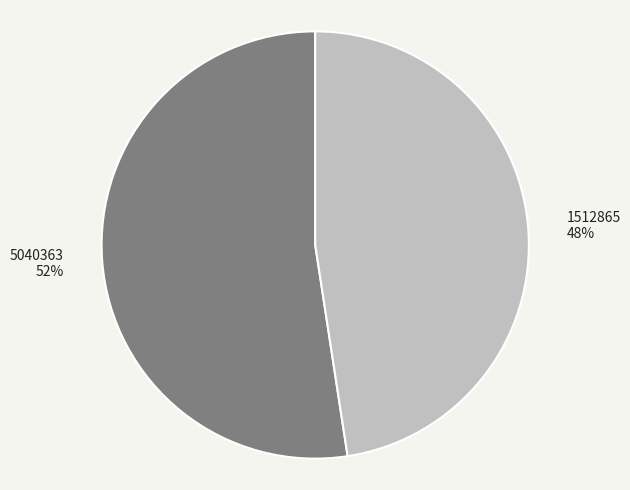

To the nearest percent, what is the combined percentage of 5040363 and 1512865?

100%